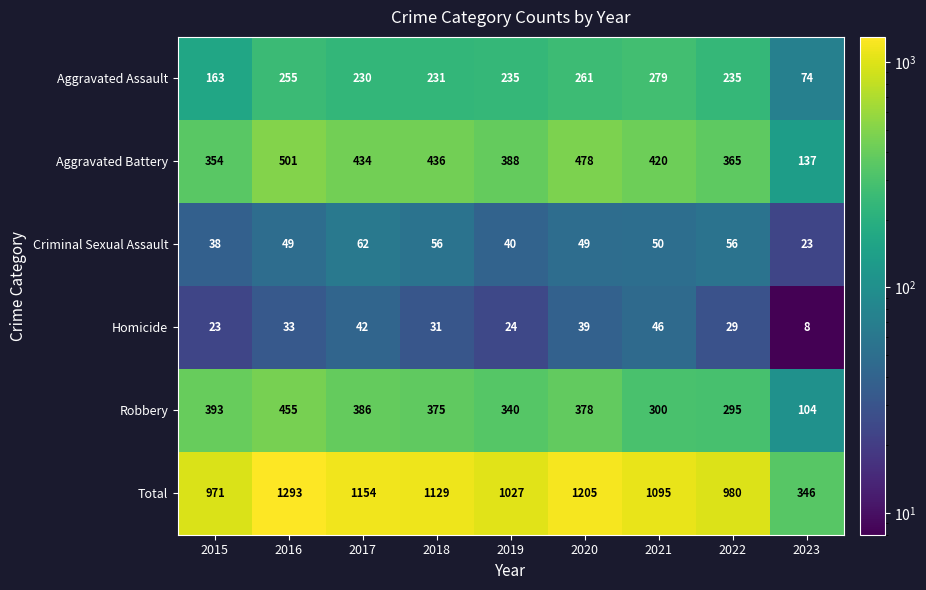

Which category has the highest value across all series?

2016